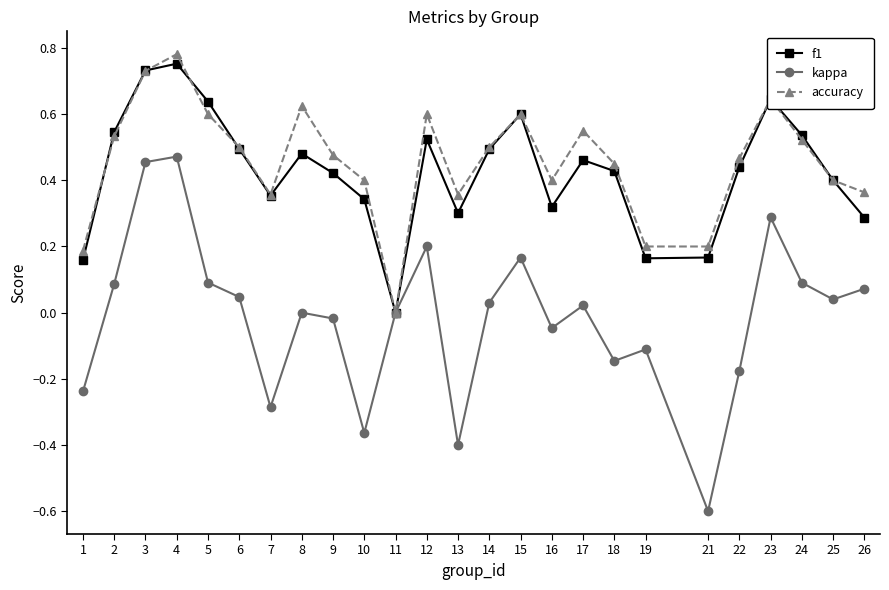

How many interior local peaks does the kappa series have?

7